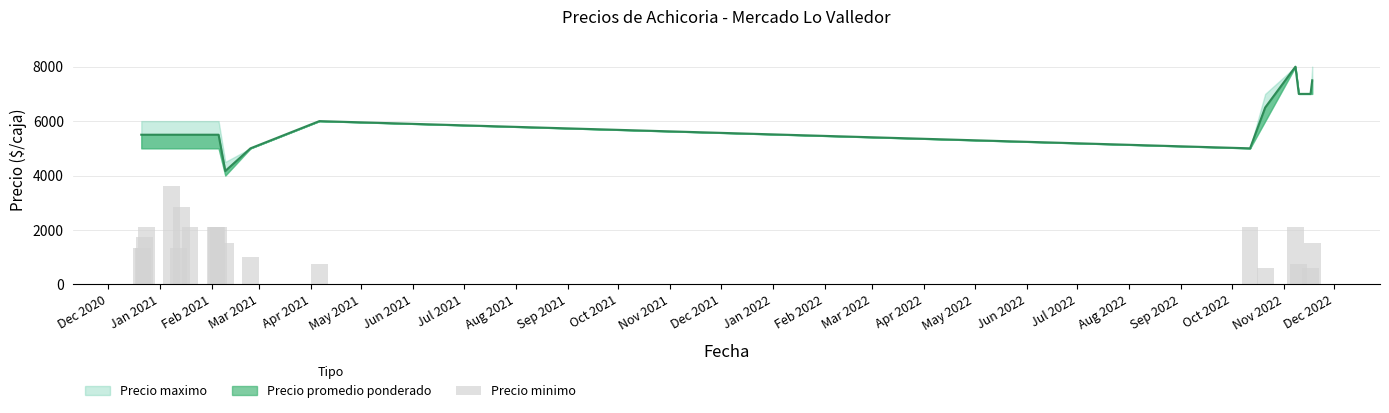

What is the minimum value shown in the chart?

586.0